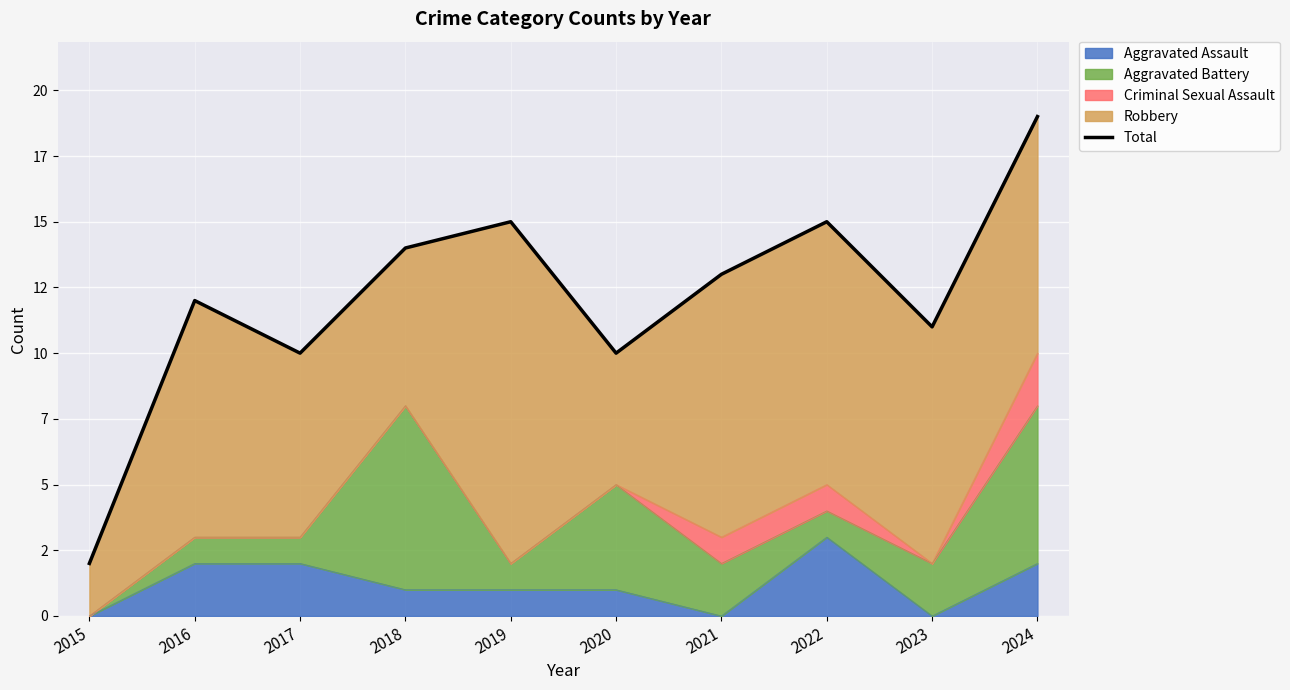

True or false: the data shows 7 at 2021.

False